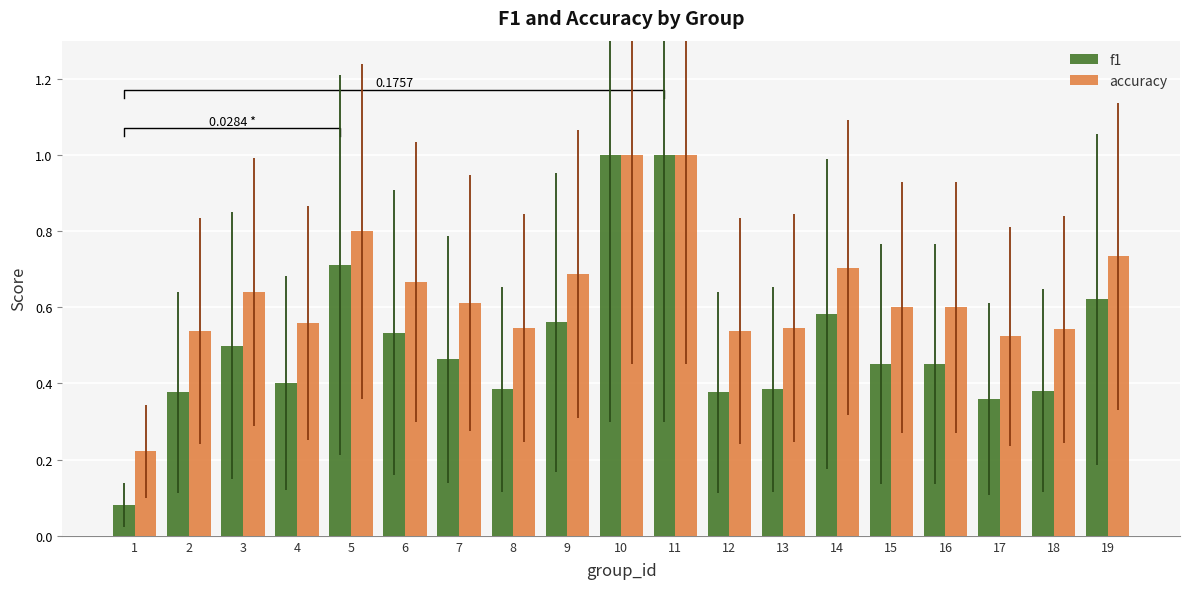

What is the difference between the maximum and second lowest values in the f1 series?

0.6